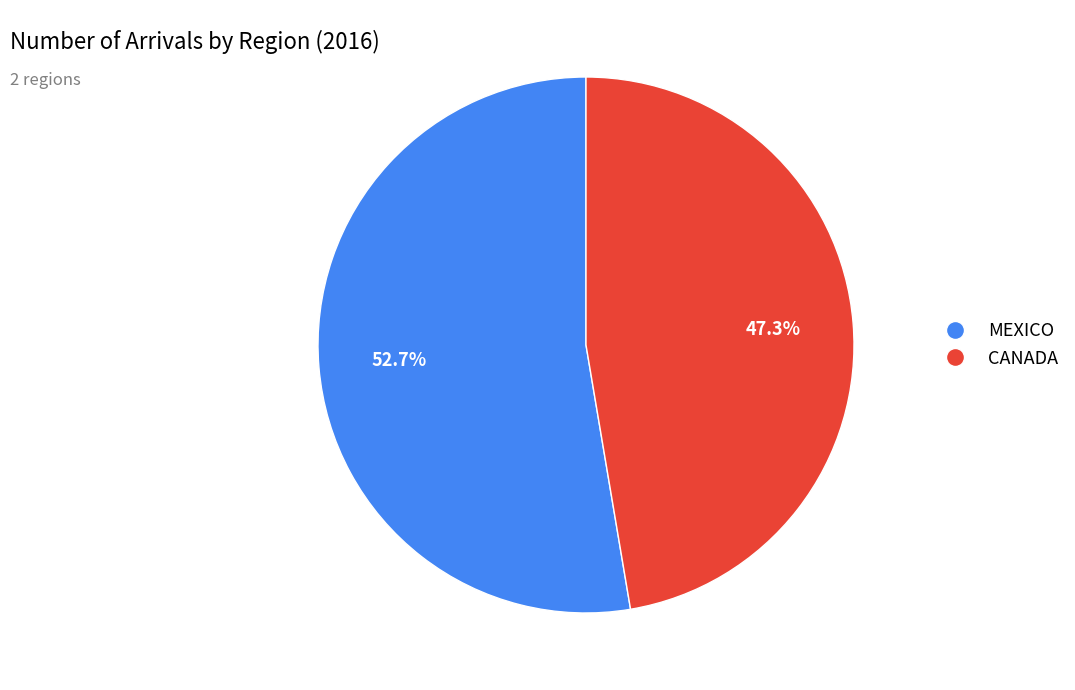

Rank the categories by value from lowest to highest.

CANADA, MEXICO